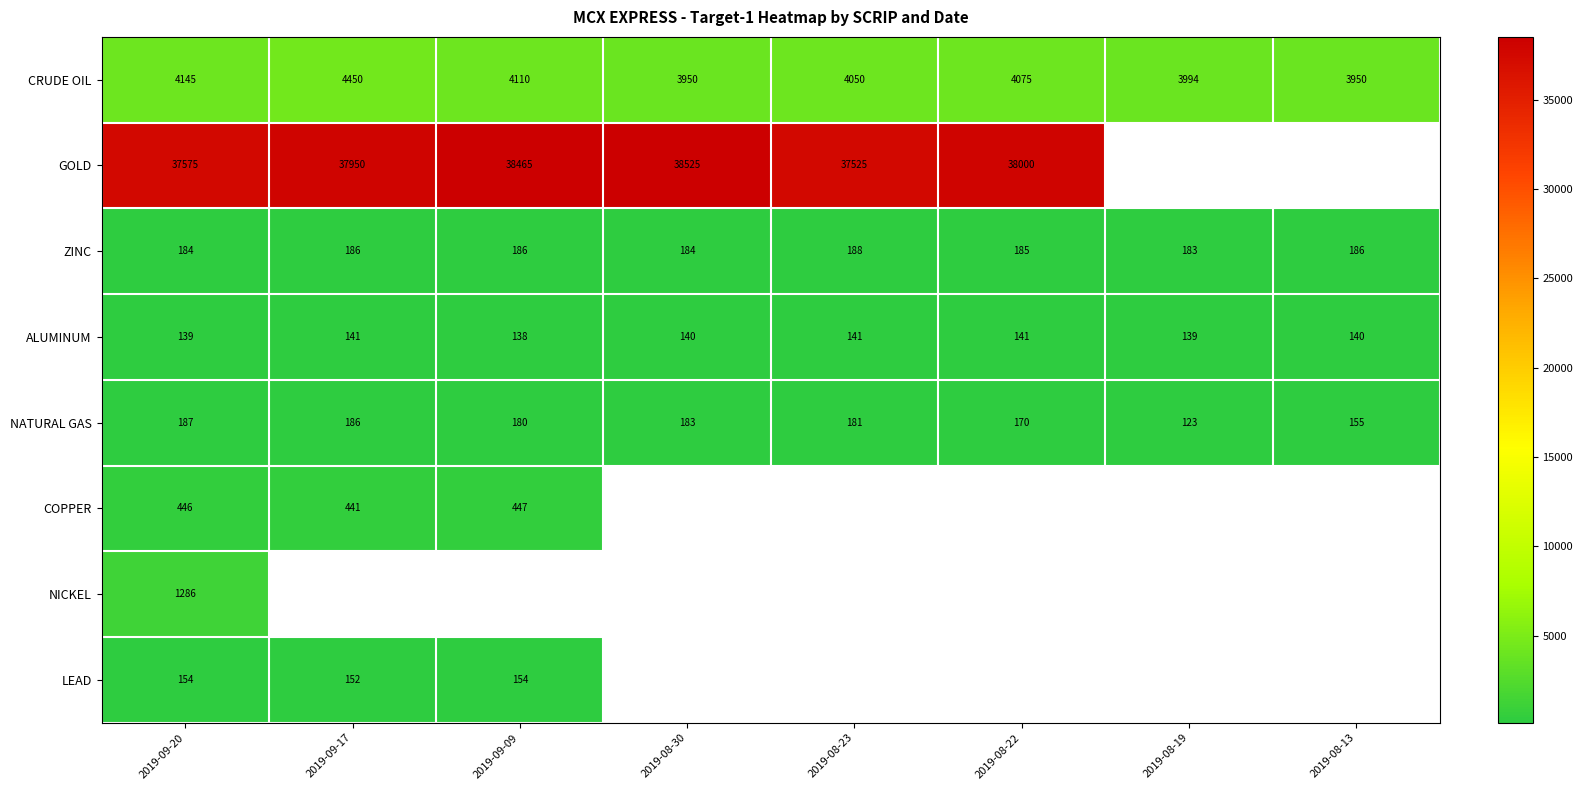

At which category is the sum across all series the highest?

2019-09-20